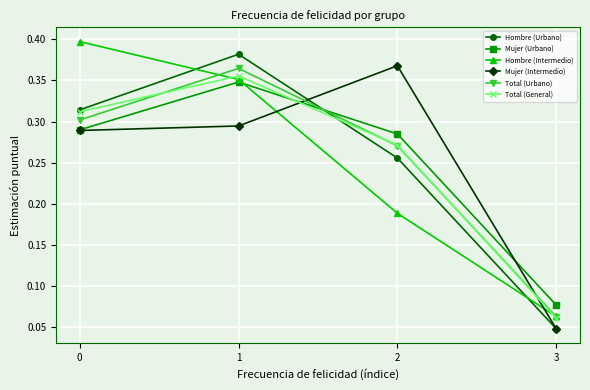

Is the value of Mujer (Intermedio) at 3 greater than the value of Hombre (Urbano) at 2?

No